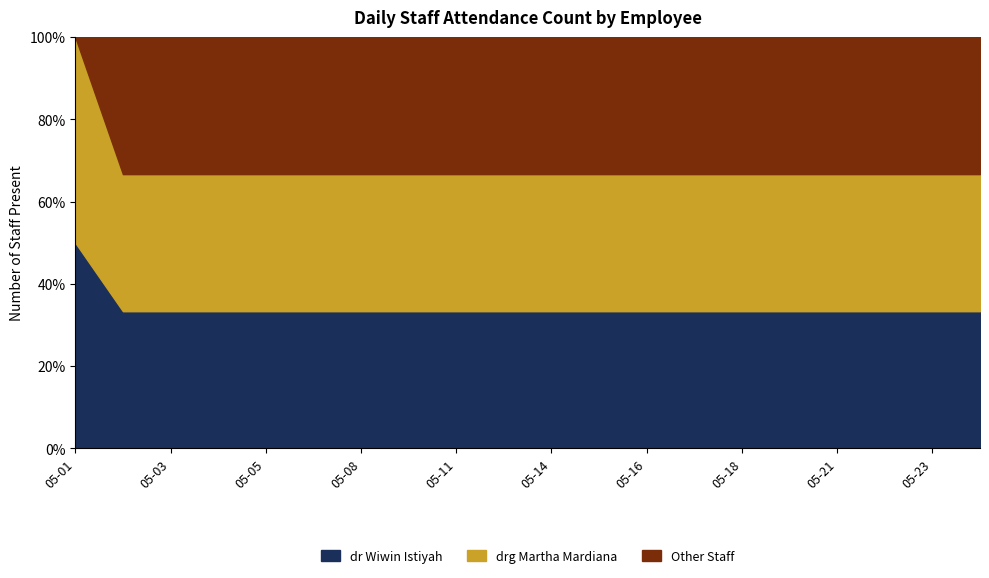

Rank the categories by Other Staff value from lowest to highest.

2018-05-01, 2018-05-02, 2018-05-03, 2018-05-04, 2018-05-05, 2018-05-07, 2018-05-08, 2018-05-09, 2018-05-11, 2018-05-12, 2018-05-14, 2018-05-15, 2018-05-16, 2018-05-17, 2018-05-18, 2018-05-19, 2018-05-21, 2018-05-22, 2018-05-23, 2018-05-24